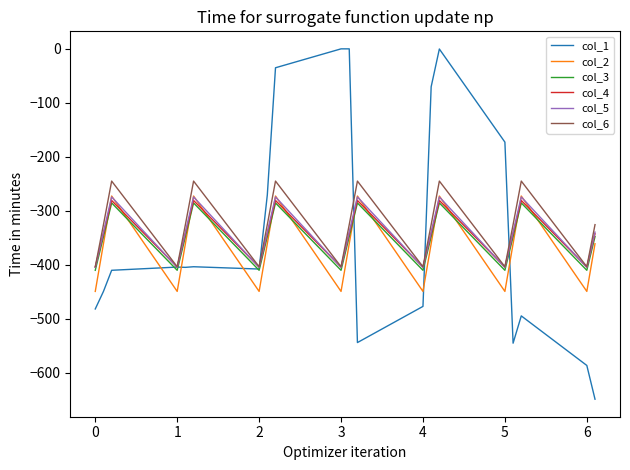

What is the minimum value for col_4?

-404.4